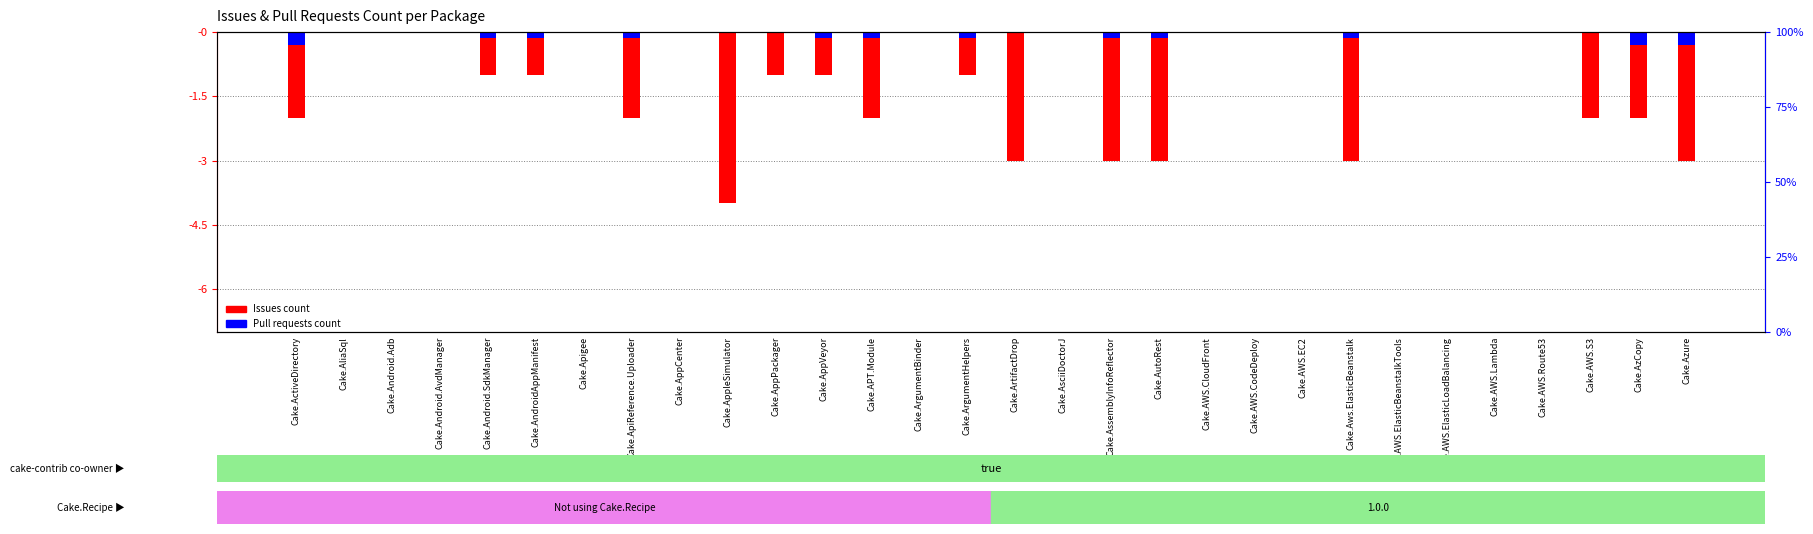

Reading left to right, transcribe all the data shown in this chart.

Issues count: Cake.ActiveDirectory=-2.0	Cake.AliaSql=0.0	Cake.Android.Adb=0.0	Cake.Android.AvdManager=0.0	Cake.Android.SdkManager=-1.0	Cake.AndroidAppManifest=-1.0	Cake.Apigee=0.0	Cake.ApiReference.Uploader=-2.0	Cake.AppCenter=0.0	Cake.AppleSimulator=-4.0	Cake.AppPackager=-1.0	Cake.AppVeyor=-1.0	Cake.APT.Module=-2.0	Cake.ArgumentBinder=0.0	Cake.ArgumentHelpers=-1.0	Cake.ArtifactDrop=-3.0	Cake.AsciiDoctorJ=0.0	Cake.AssemblyInfoReflector=-3.0	Cake.AutoRest=-3.0	Cake.AWS.CloudFront=0.0	Cake.AWS.CodeDeploy=0.0	Cake.AWS.EC2=0.0	Cake.Aws.ElasticBeanstalk=-3.0	Cake.AWS.ElasticBeanstalkTools=0.0	Cake.AWS.ElasticLoadBalancing=0.0	Cake.AWS.Lambda=0.0	Cake.AWS.Route53=0.0	Cake.AWS.S3=-2.0	Cake.AzCopy=-2.0	Cake.Azure=-3.0
Pull requests count: Cake.ActiveDirectory=-0.3	Cake.AliaSql=0.0	Cake.Android.Adb=0.0	Cake.Android.AvdManager=0.0	Cake.Android.SdkManager=-0.1	Cake.AndroidAppManifest=-0.1	Cake.Apigee=0.0	Cake.ApiReference.Uploader=-0.1	Cake.AppCenter=0.0	Cake.AppleSimulator=0.0	Cake.AppPackager=0.0	Cake.AppVeyor=-0.1	Cake.APT.Module=-0.1	Cake.ArgumentBinder=0.0	Cake.ArgumentHelpers=-0.1	Cake.ArtifactDrop=0.0	Cake.AsciiDoctorJ=0.0	Cake.AssemblyInfoReflector=-0.1	Cake.AutoRest=-0.1	Cake.AWS.CloudFront=0.0	Cake.AWS.CodeDeploy=0.0	Cake.AWS.EC2=0.0	Cake.Aws.ElasticBeanstalk=-0.1	Cake.AWS.ElasticBeanstalkTools=0.0	Cake.AWS.ElasticLoadBalancing=0.0	Cake.AWS.Lambda=0.0	Cake.AWS.Route53=0.0	Cake.AWS.S3=0.0	Cake.AzCopy=-0.3	Cake.Azure=-0.3